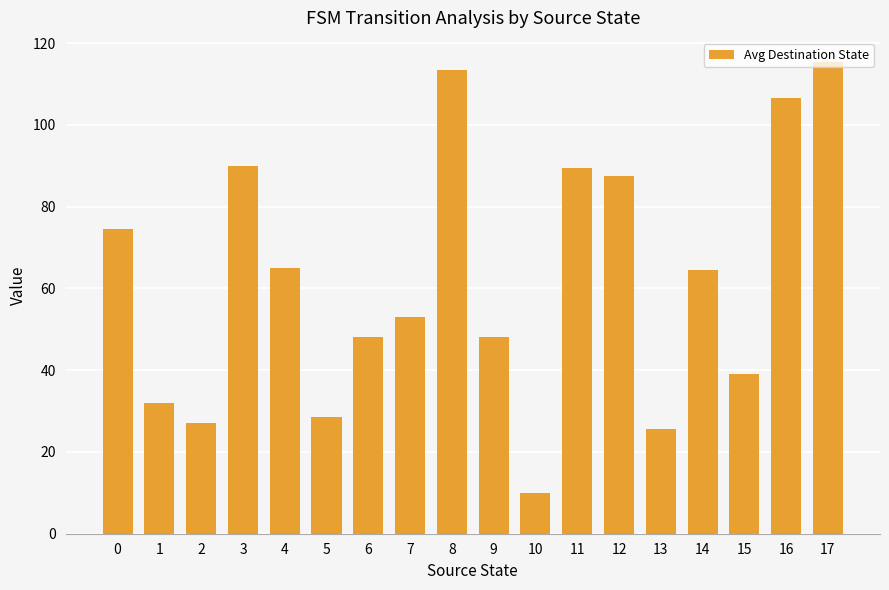

What is the value of the 3rd bar from the left?

27.0